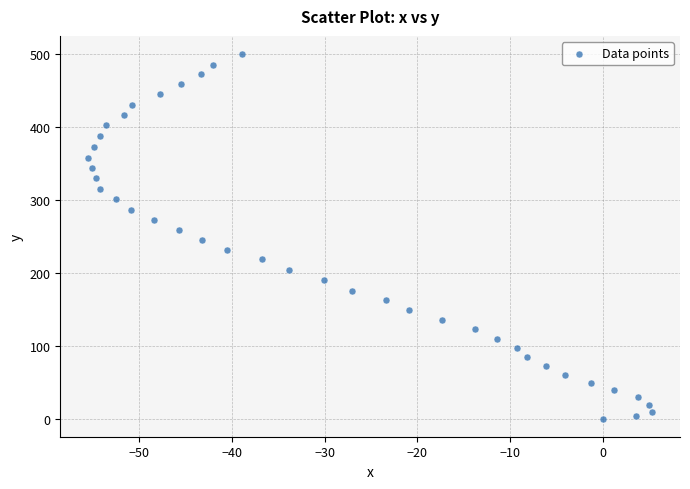

What is the range of X values (max minus min)?

60.8